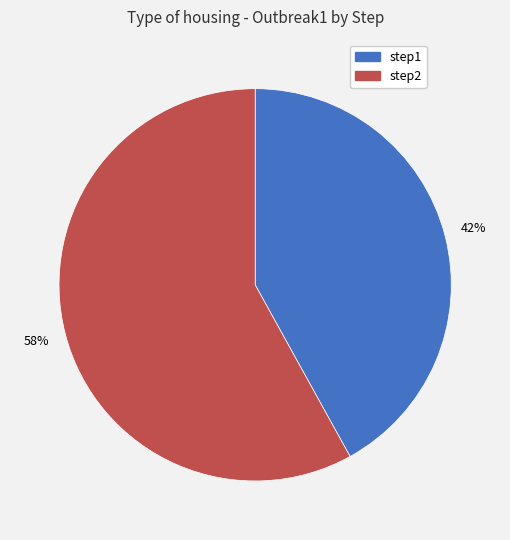

Which category accounts for the majority?

step2